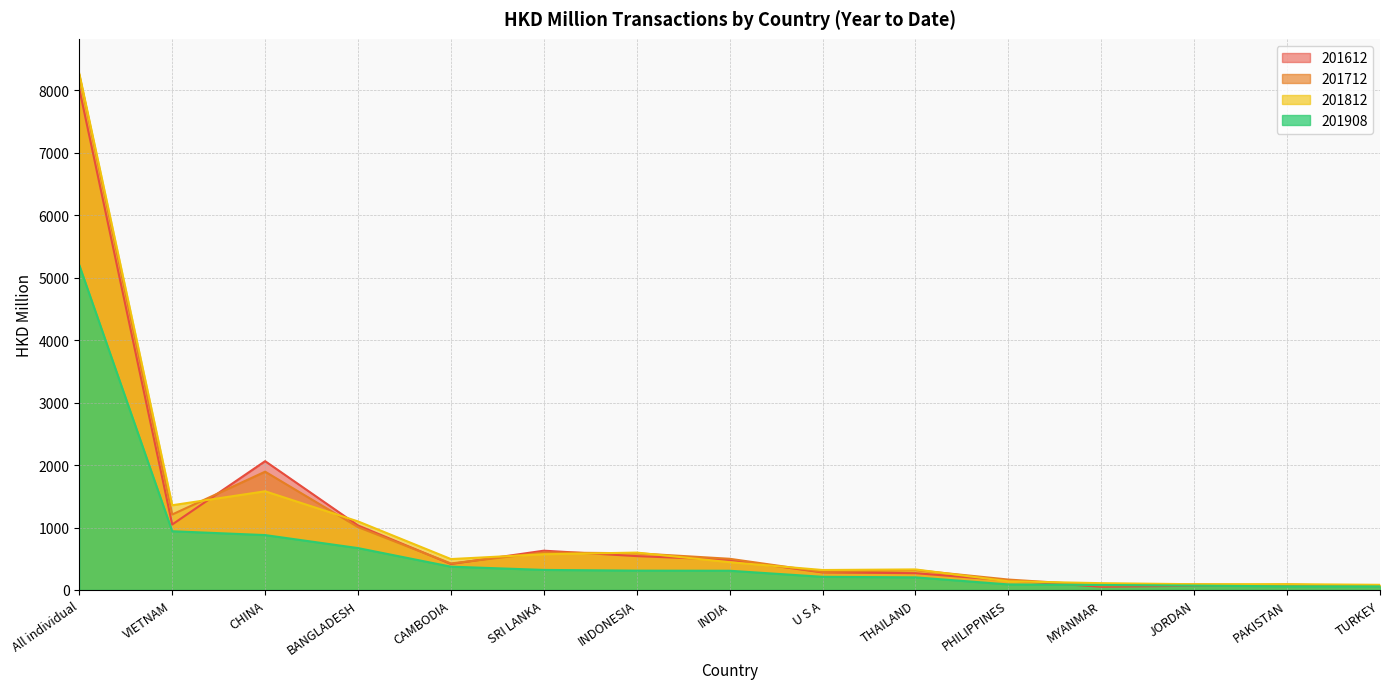

Reading left to right, extract all data points from this chart.

201612: All individual=8020.1	VIETNAM=1048.2	CHINA=2061.9	BANGLADESH=1032.8	CAMBODIA=415.9	SRI LANKA=629.0	INDONESIA=542.2	INDIA=483.5	U S A=281.1	THAILAND=268.6	PHILIPPINES=152.9	MYANMAR=51.6	JORDAN=67.7	PAKISTAN=85.3	TURKEY=61.3
201712: All individual=8241.4	VIETNAM=1208.1	CHINA=1893.7	BANGLADESH=1006.6	CAMBODIA=424.5	SRI LANKA=600.2	INDONESIA=587.5	INDIA=499.3	U S A=288.3	THAILAND=318.0	PHILIPPINES=166.8	MYANMAR=72.7	JORDAN=89.9	PAKISTAN=75.7	TURKEY=71.5
201812: All individual=8263.2	VIETNAM=1356.3	CHINA=1579.7	BANGLADESH=1097.3	CAMBODIA=494.7	SRI LANKA=571.7	INDONESIA=598.4	INDIA=444.7	U S A=319.6	THAILAND=329.0	PHILIPPINES=139.0	MYANMAR=108.9	JORDAN=92.1	PAKISTAN=93.0	TURKEY=82.7
201908: All individual=5198.6	VIETNAM=940.2	CHINA=878.6	BANGLADESH=670.4	CAMBODIA=373.0	SRI LANKA=321.0	INDONESIA=309.5	INDIA=307.7	U S A=210.6	THAILAND=202.1	PHILIPPINES=88.7	MYANMAR=80.0	JORDAN=70.0	PAKISTAN=58.2	TURKEY=57.1